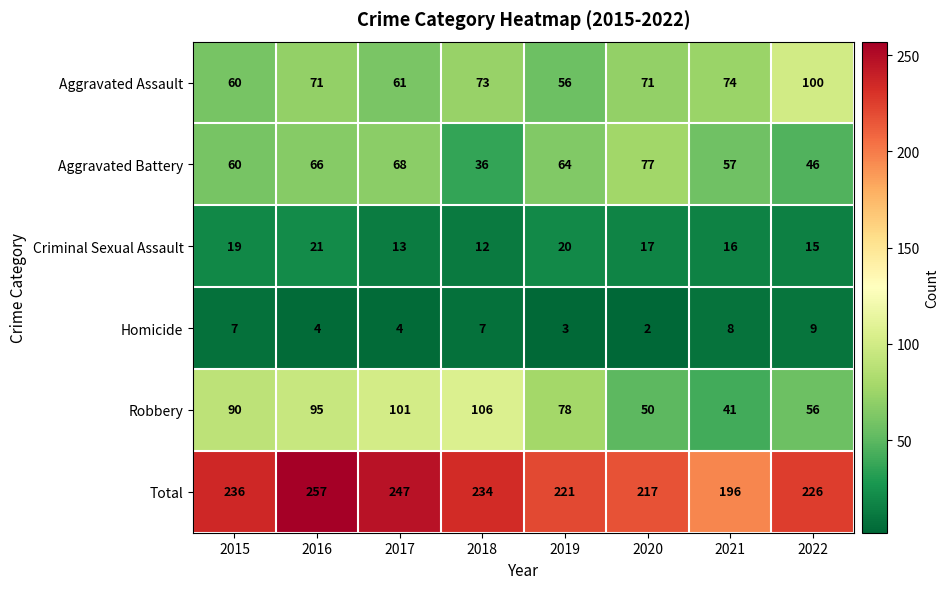

How many series are shown in this chart?

6